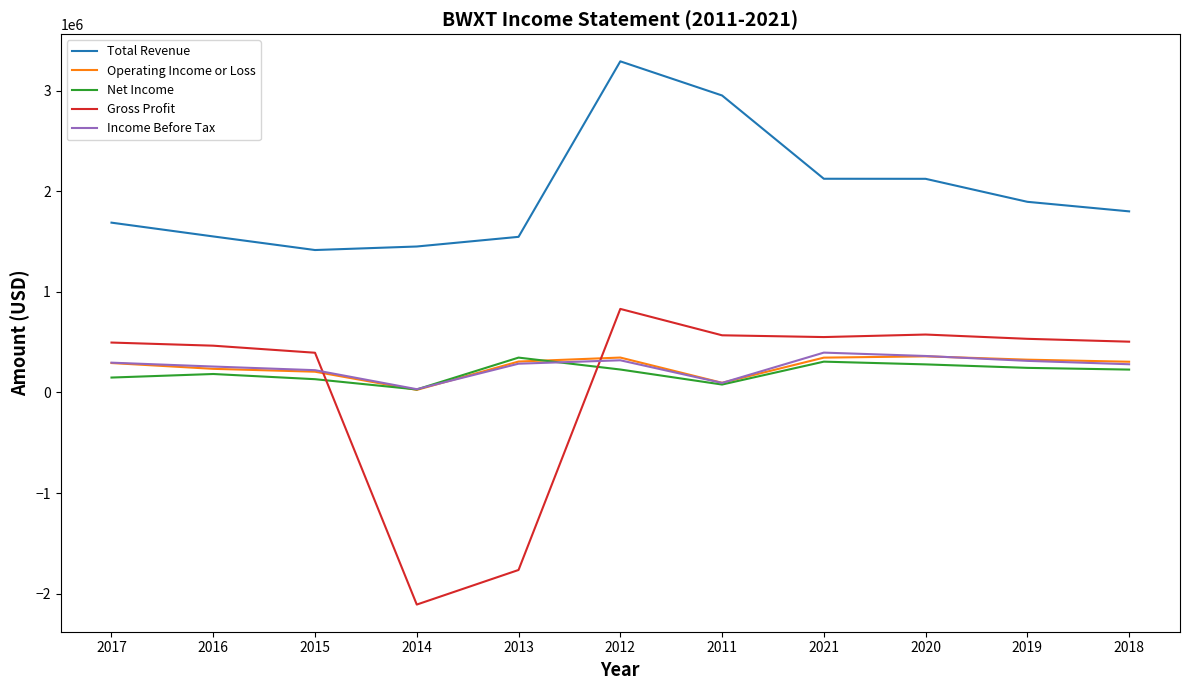

What is the minimum value for Income Before Tax?

32100